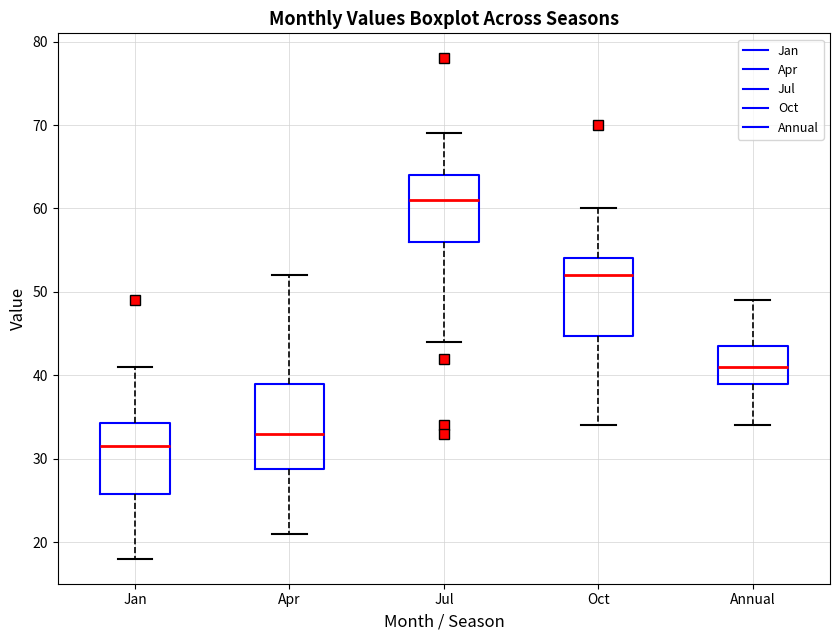

Which box's median line is the lowest?

Jan